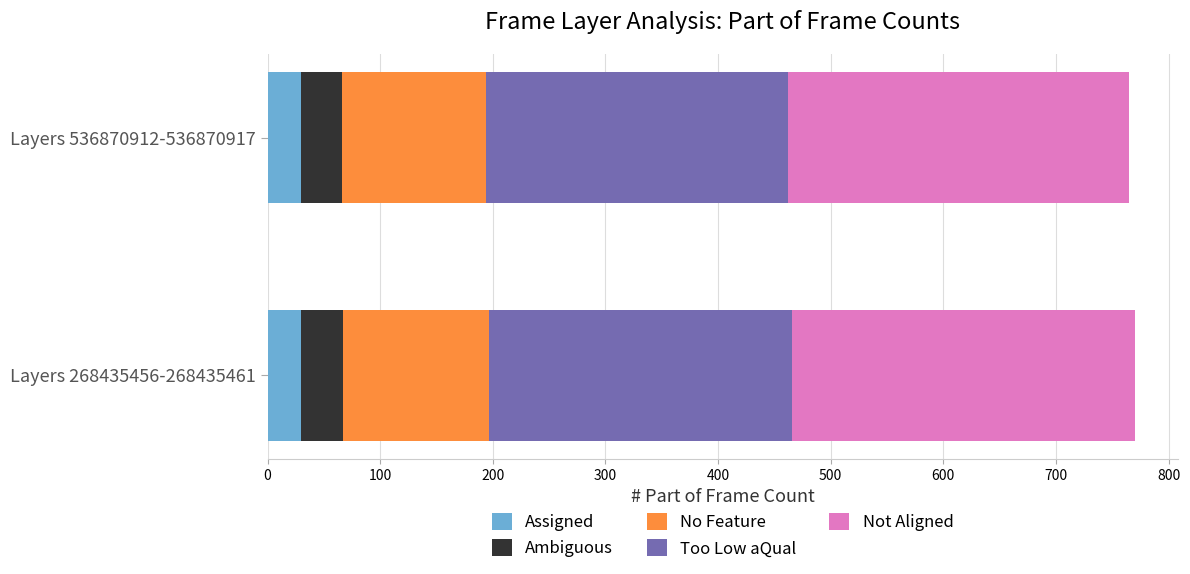

What is the sum of all Assigned values?

60